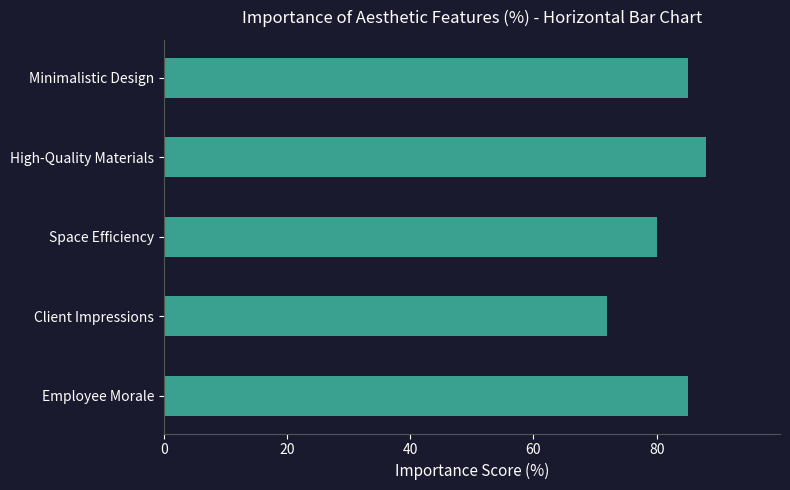

What is the difference between the values at Minimalistic Design and High-Quality Materials?

3